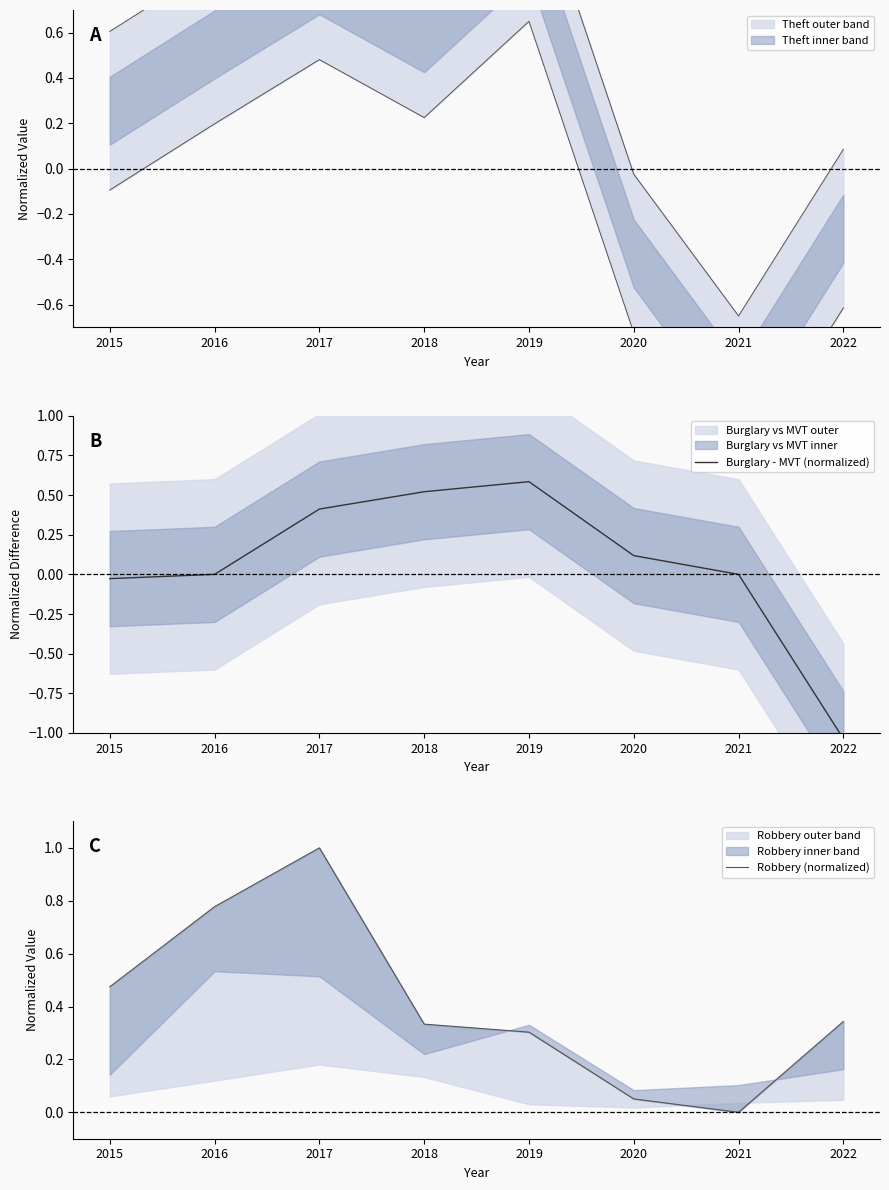

What is the sum of the Robbery (normalized) values at 2020 and 2019?

0.4